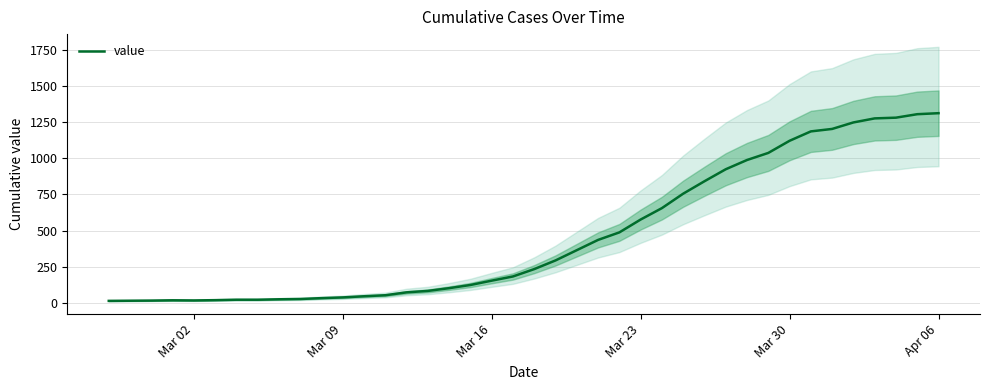

What is the highest value of the value series?

1312